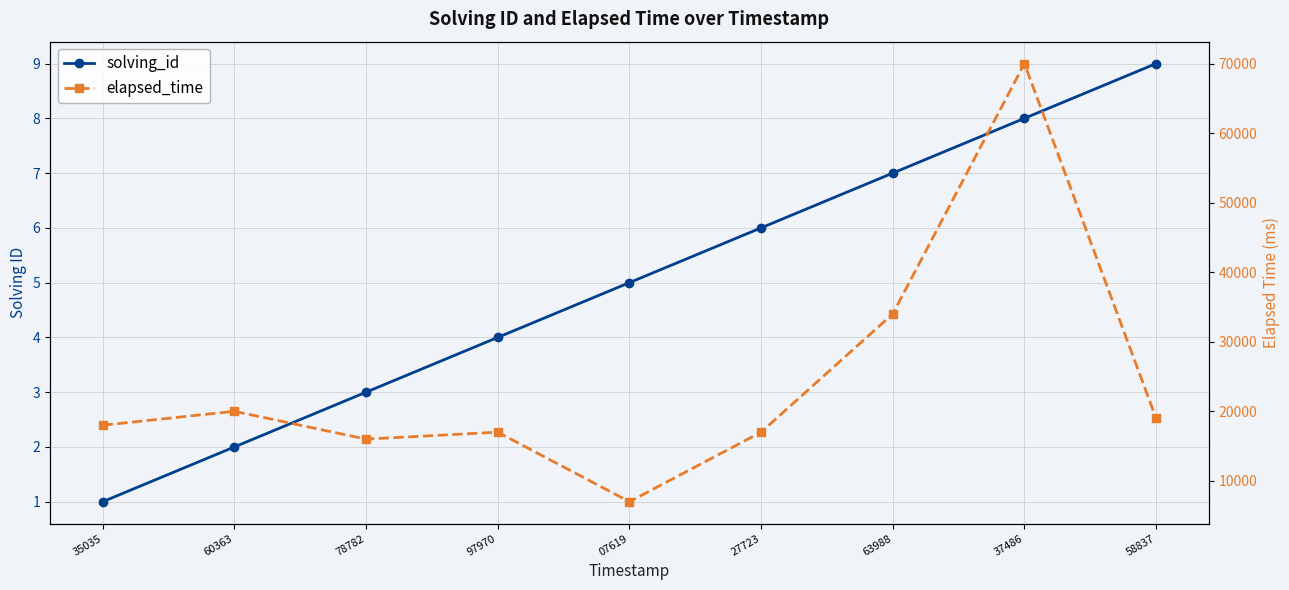

What is the difference between the maximum and minimum values in the solving_id series?

8